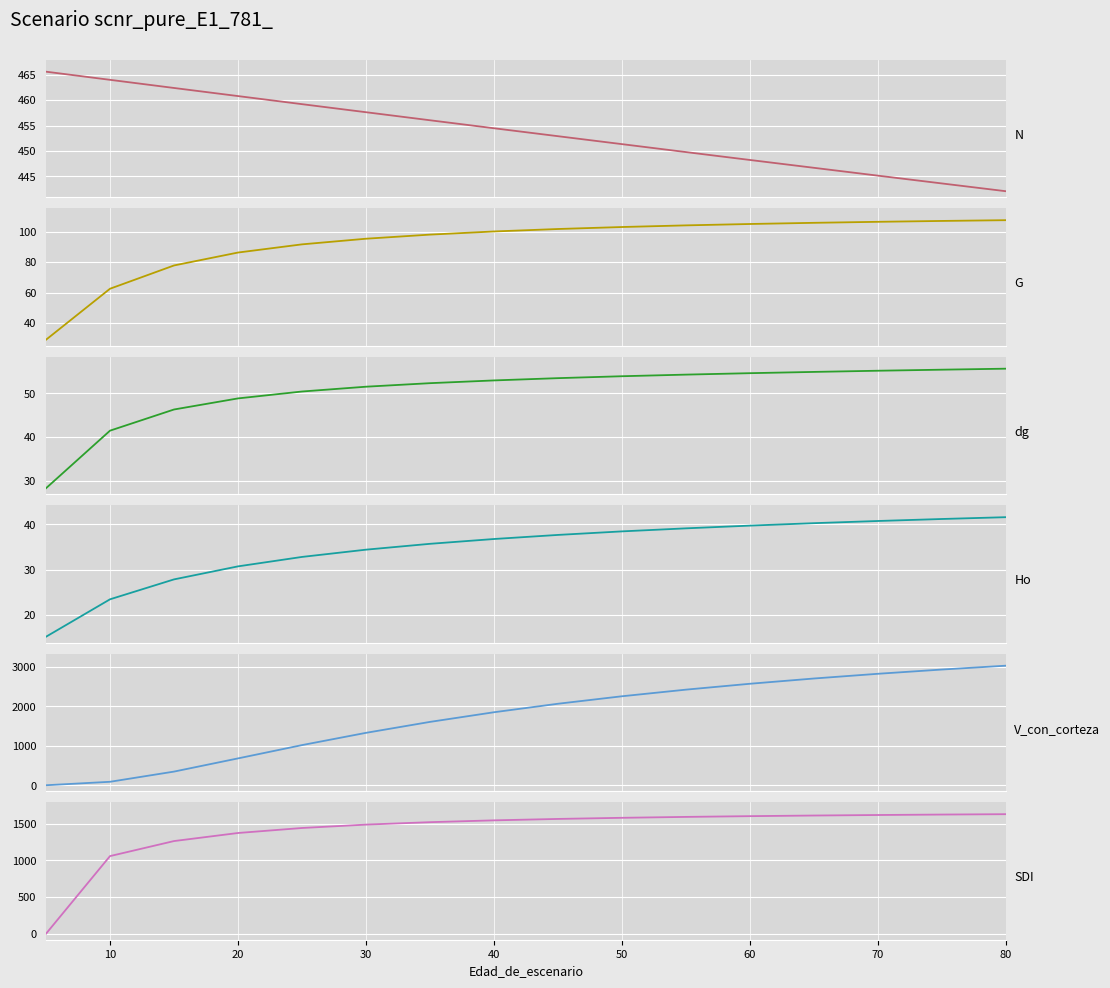

At 60, list the series in order from smallest to largest.

Ho, dg, G, N, SDI, V_con_corteza